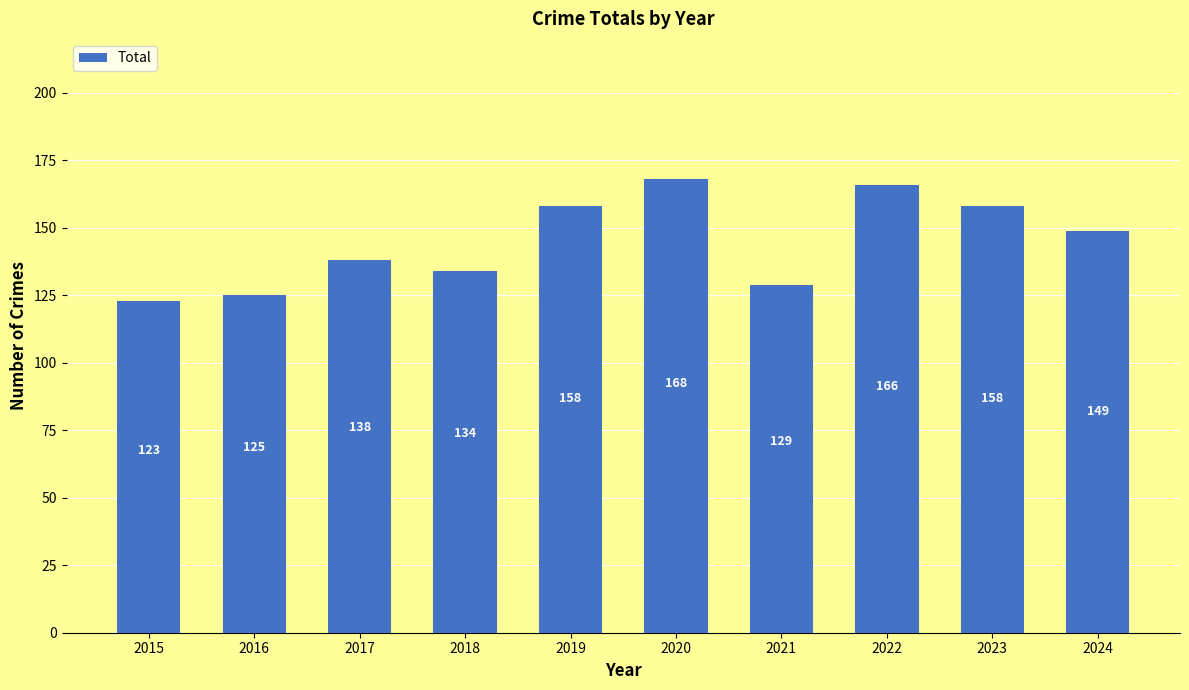

What is the maximum value shown in the chart?

168